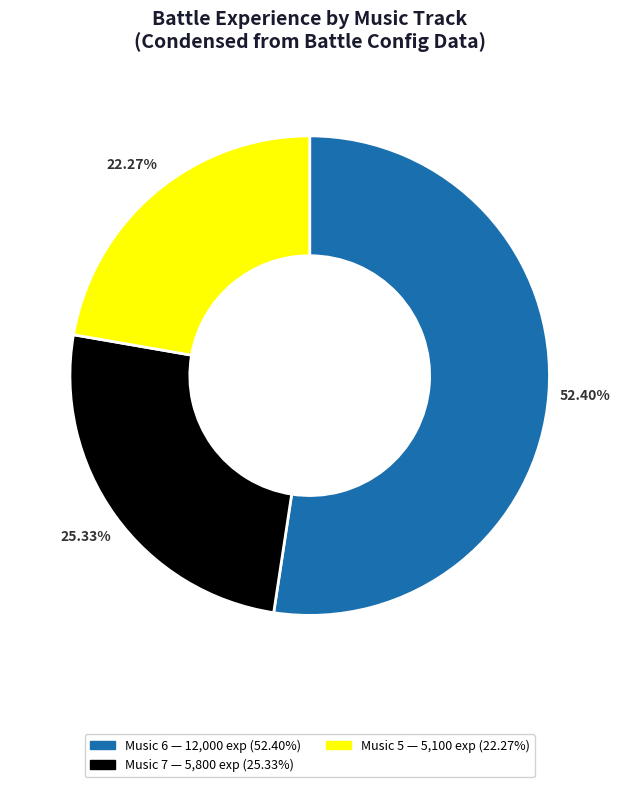

How many slices are in this pie chart?

3